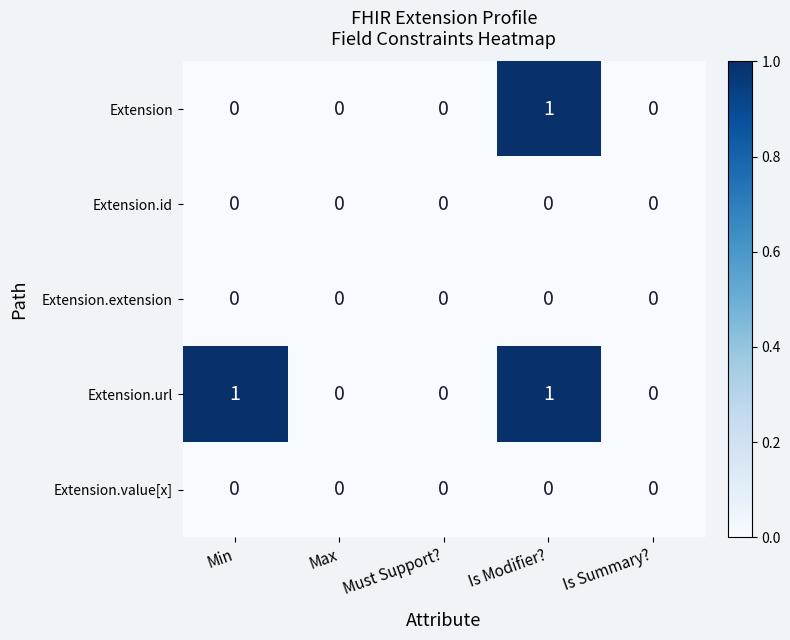

Which series has the largest total across all categories?

Extension.url